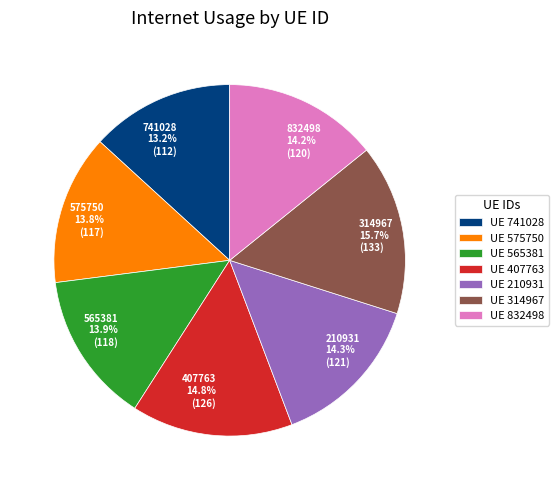

Do 575750 and 741028 together represent more than half of the pie?

No